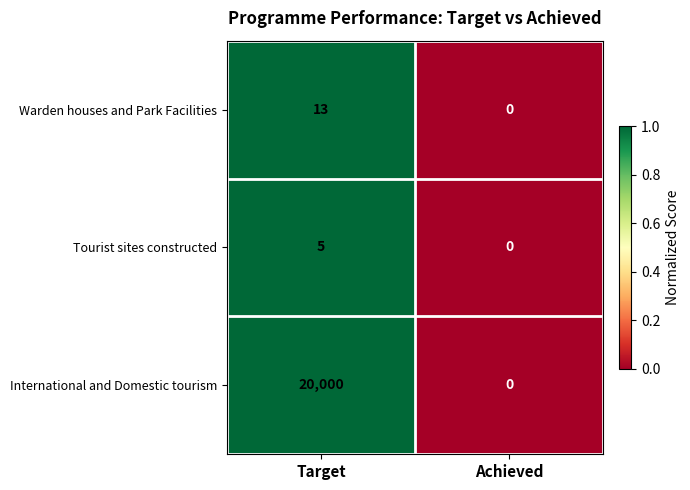

The International and Domestic tourism series shows -6500 at Achieved. True or false?

False